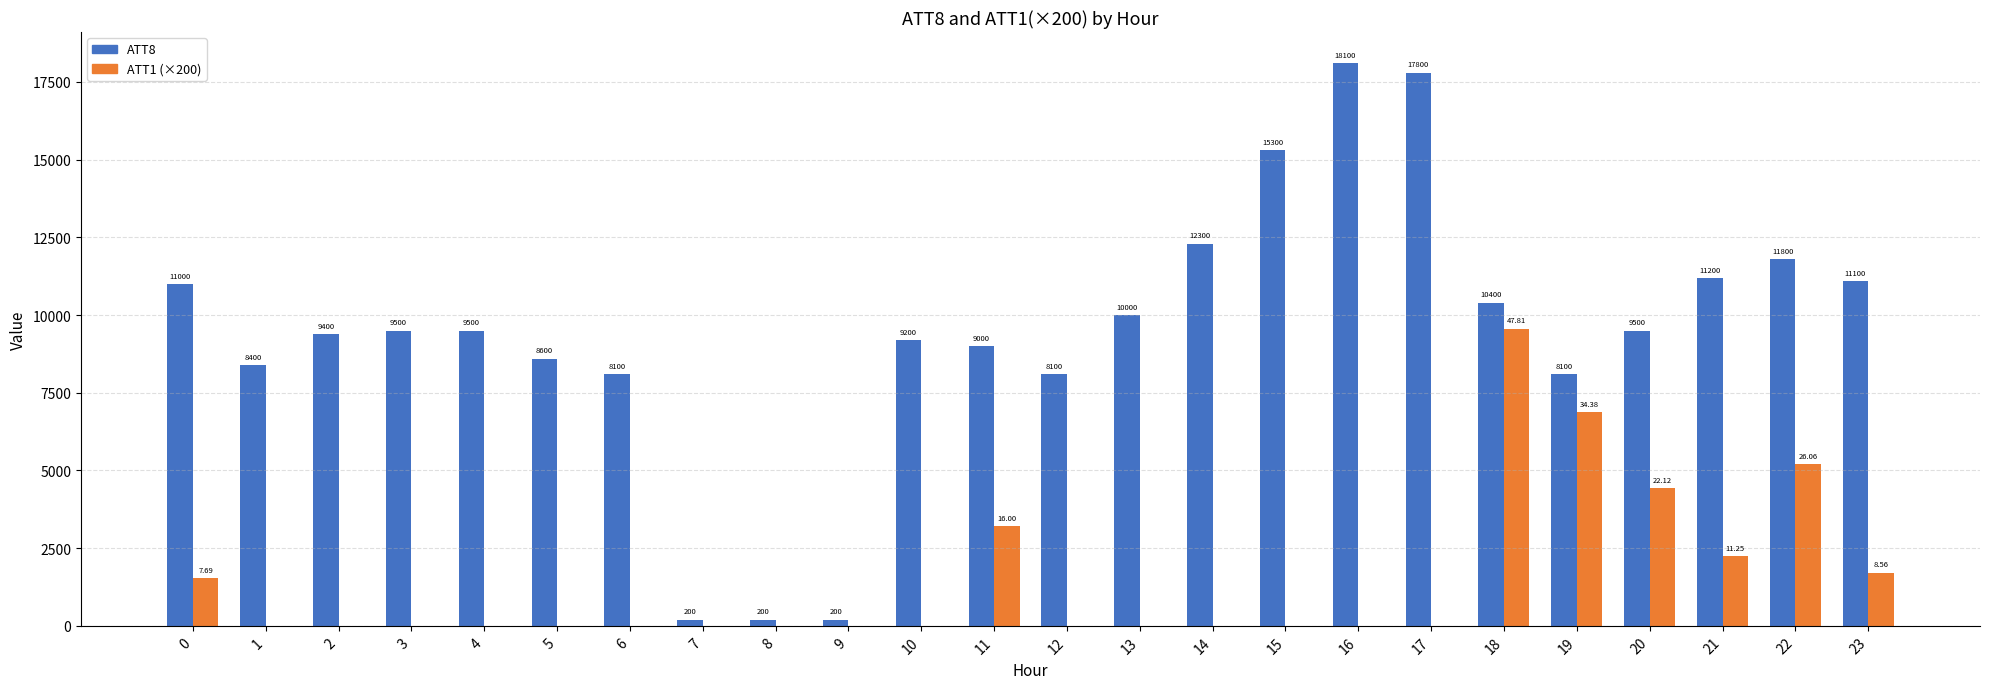

Which series has the widest spread of values?

ATT8